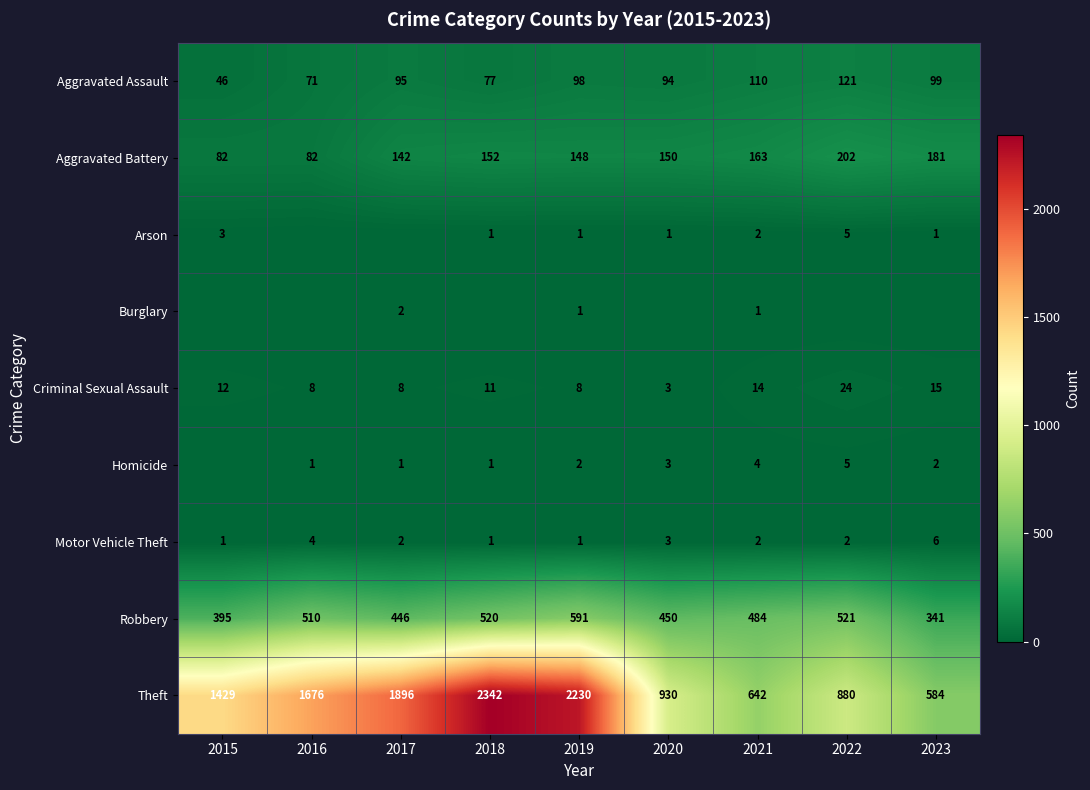

What is the difference between the highest and lowest values at 2023?

584